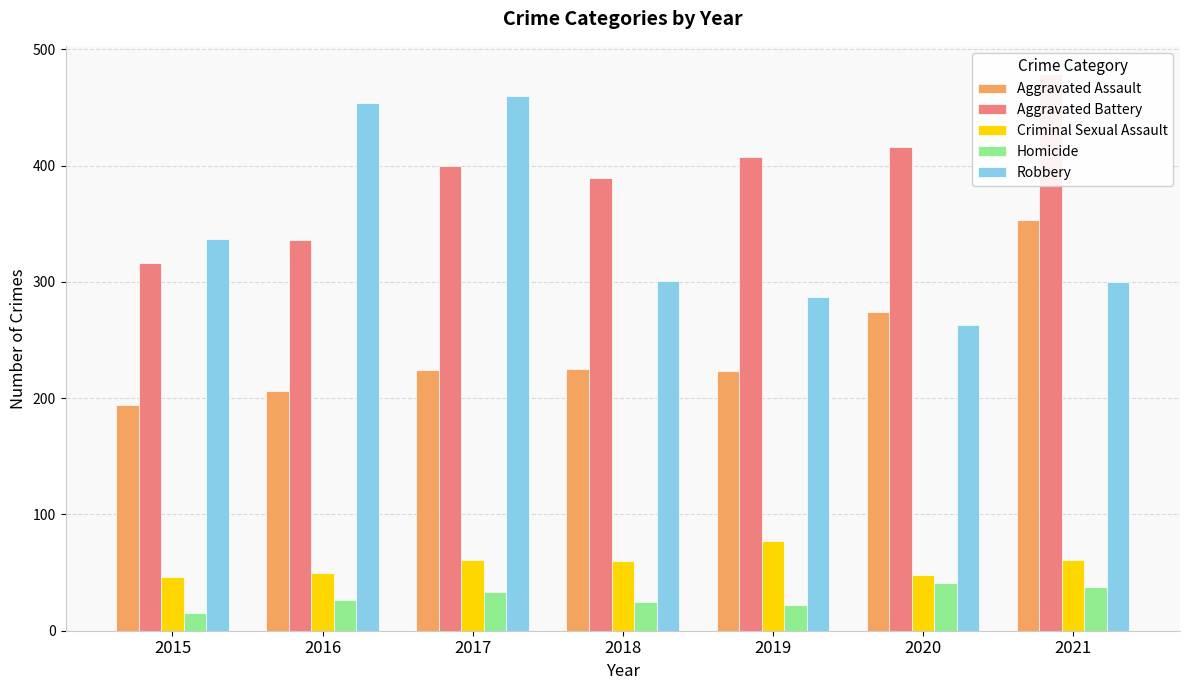

Which series has the widest spread of values?

Robbery